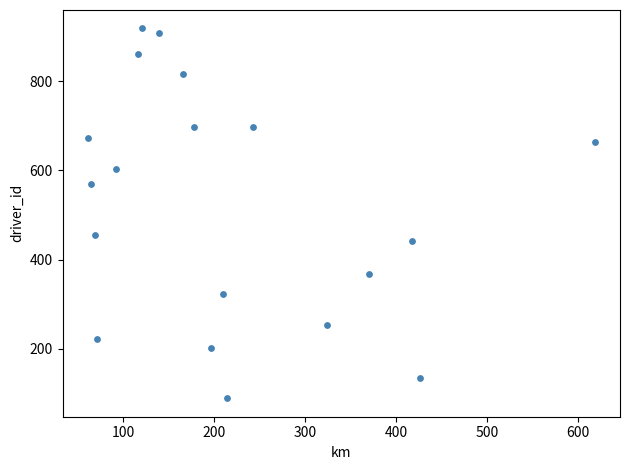

What Y value in the scatter plot is closest to 503?

455